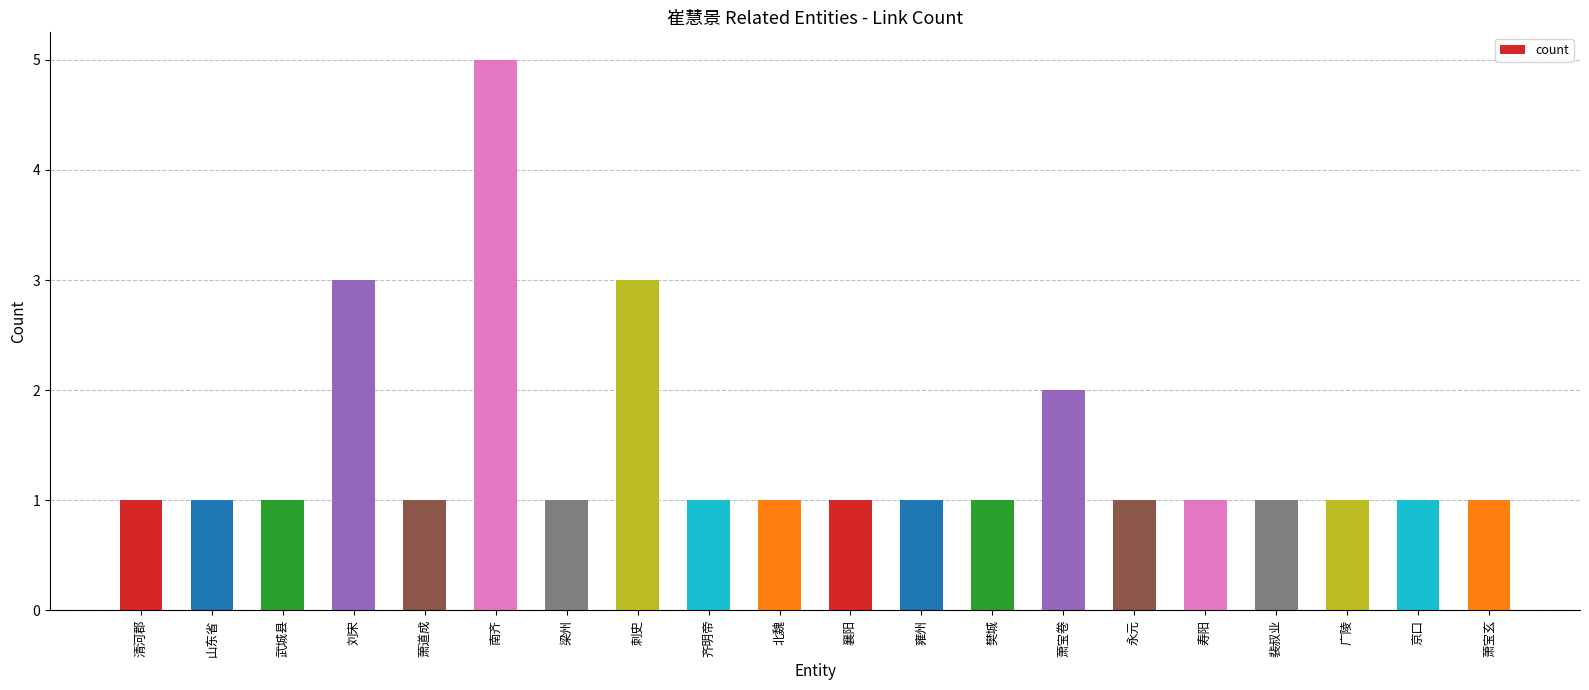

Count the values in the range 1 to 2.

17